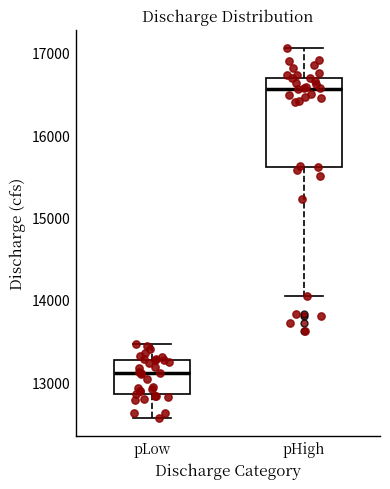

Reading left to right, read every box against the y-axis: the position of its median line, the range the box covers, and the ends of its whiskers. The values are not printed on the chart, so give them approximately, as read against the axis.

pLow: median 13100, box 12900 to 13300, whiskers 12600 to 13500
pHigh: median 16600, box 15600 to 16700, whiskers 14000 to 17100